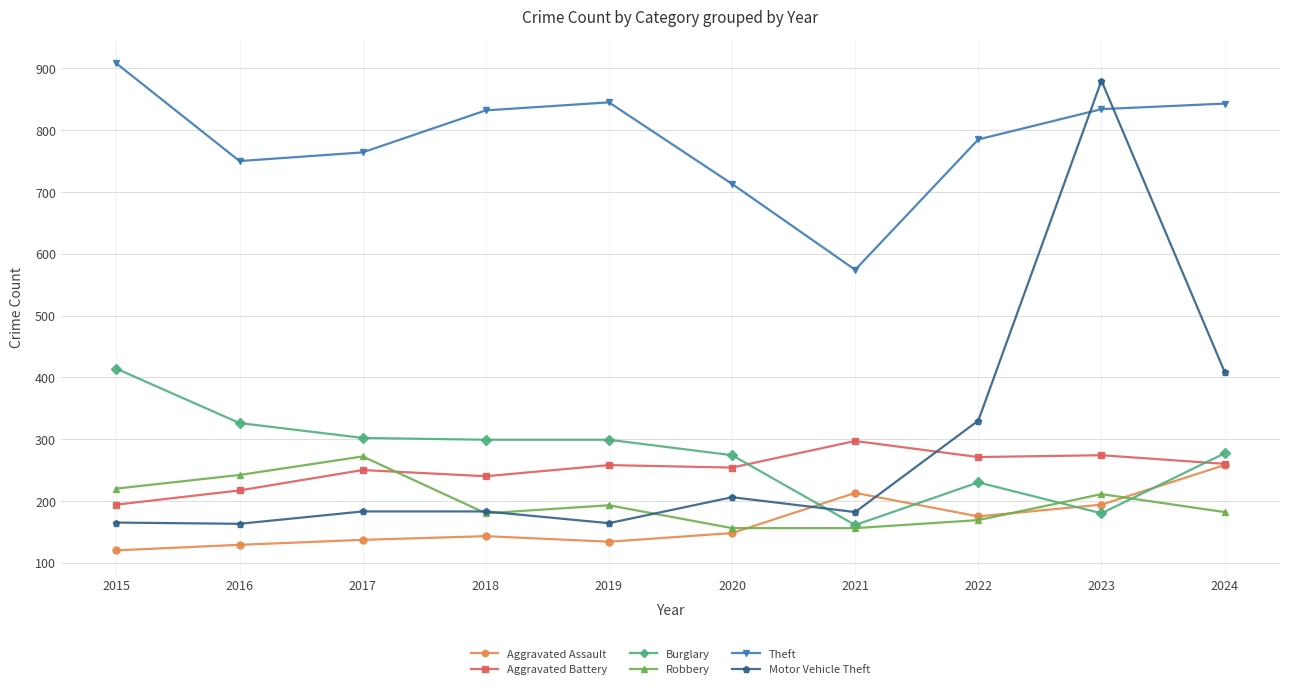

What is the difference between the maximum and minimum values in the Burglary series?

253